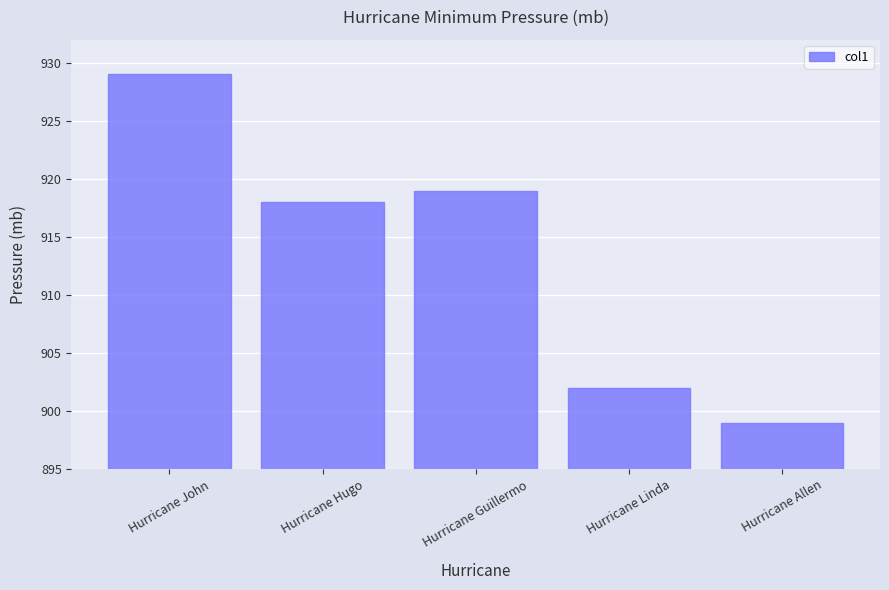

Reading right to left, what are all the values shown in this chart?

Hurricane Allen=899	Hurricane Linda=902	Hurricane Guillermo=919	Hurricane Hugo=918	Hurricane John=929